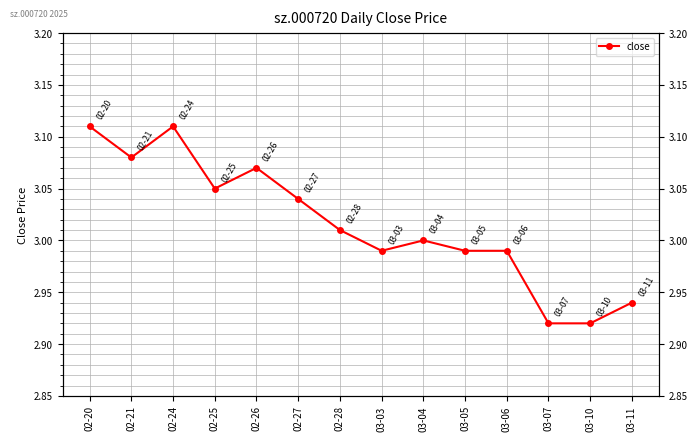

How many values are below 3?

6